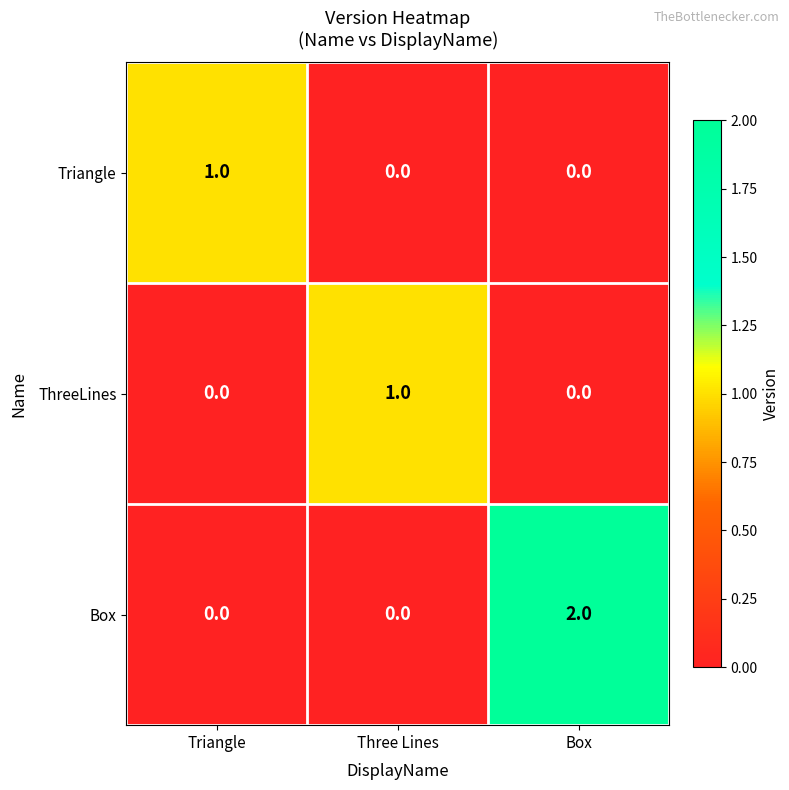

Which series has the largest total across all categories?

Box